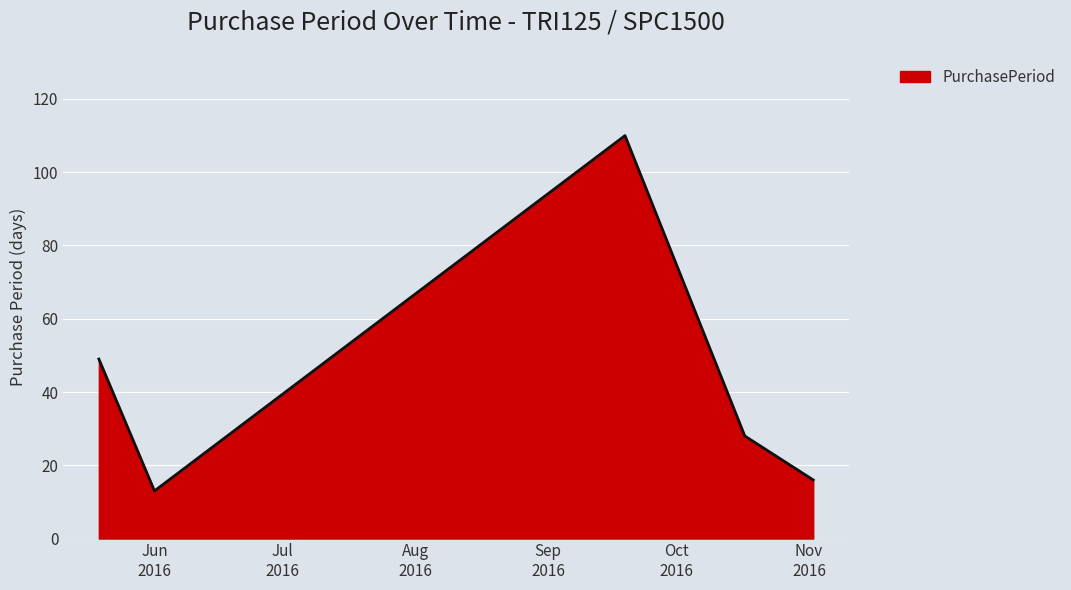

What is the average value?

43